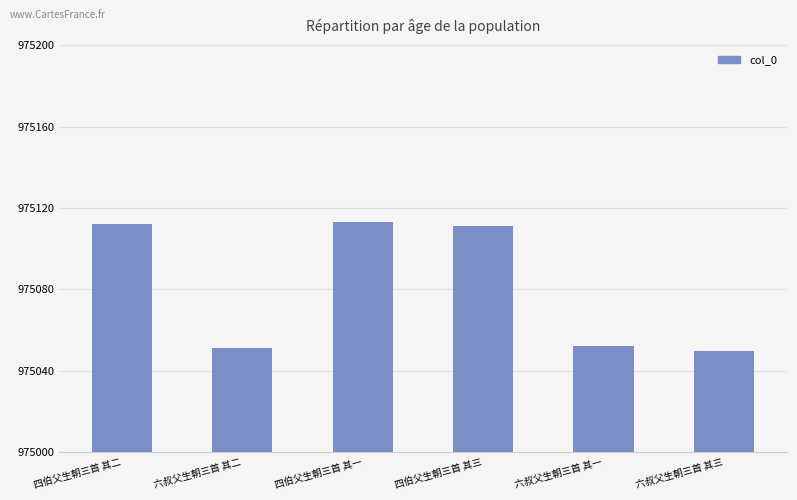

Reading left to right, what are all the values shown in this chart?

四伯父生朝三首 其二=975112	六叔父生朝三首 其二=975051	四伯父生朝三首 其一=975113	四伯父生朝三首 其三=975111	六叔父生朝三首 其一=975052	六叔父生朝三首 其三=975050